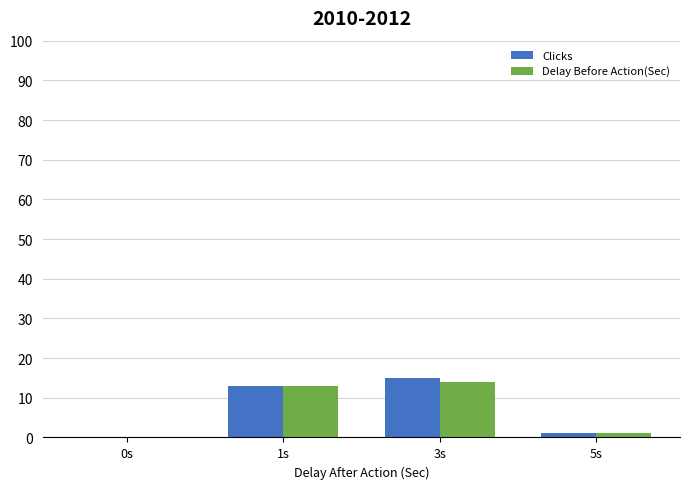

Between 0s and 3s, which series saw the biggest shift?

Clicks